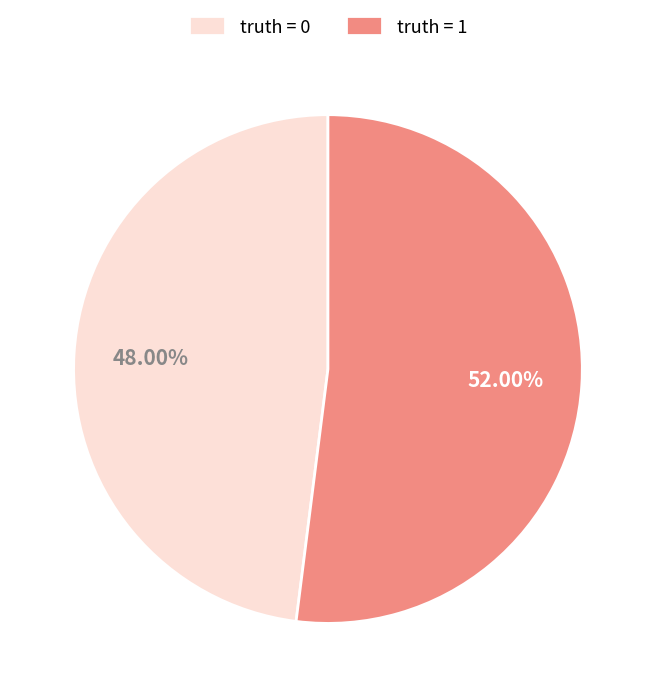

Rank the categories by value from lowest to highest.

truth = 0, truth = 1